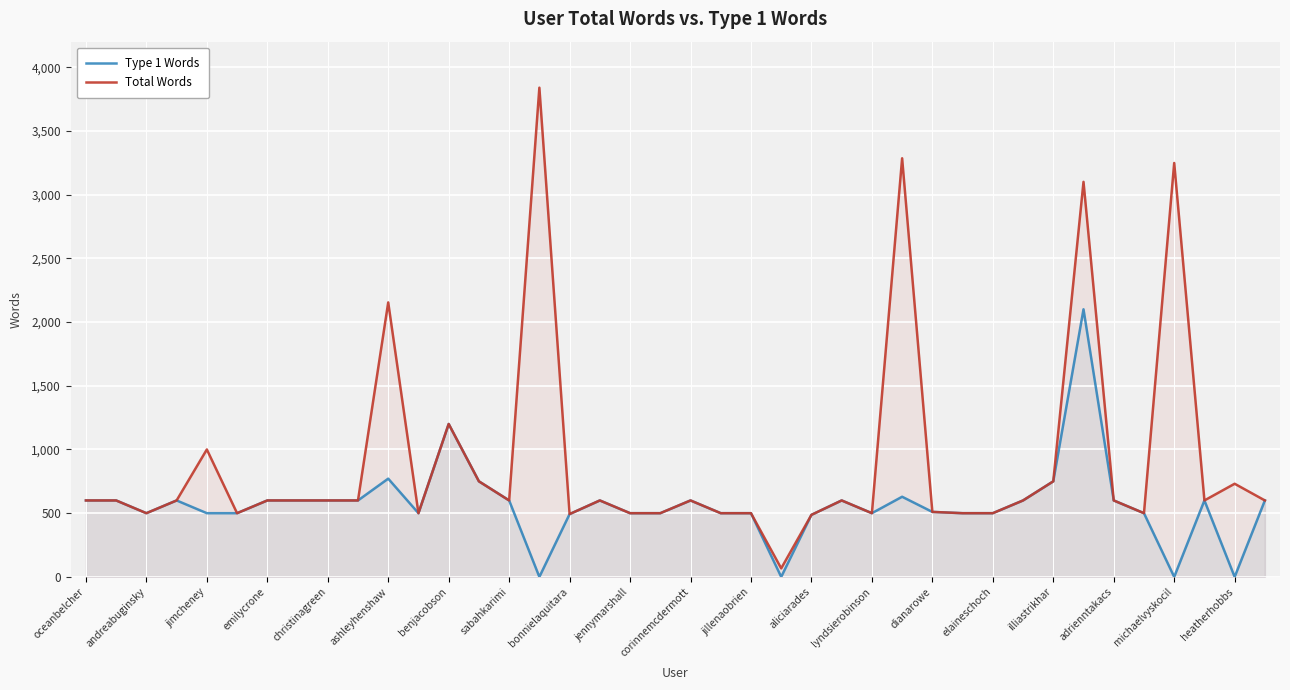

How many data points in Type 1 Words are above 600?

6